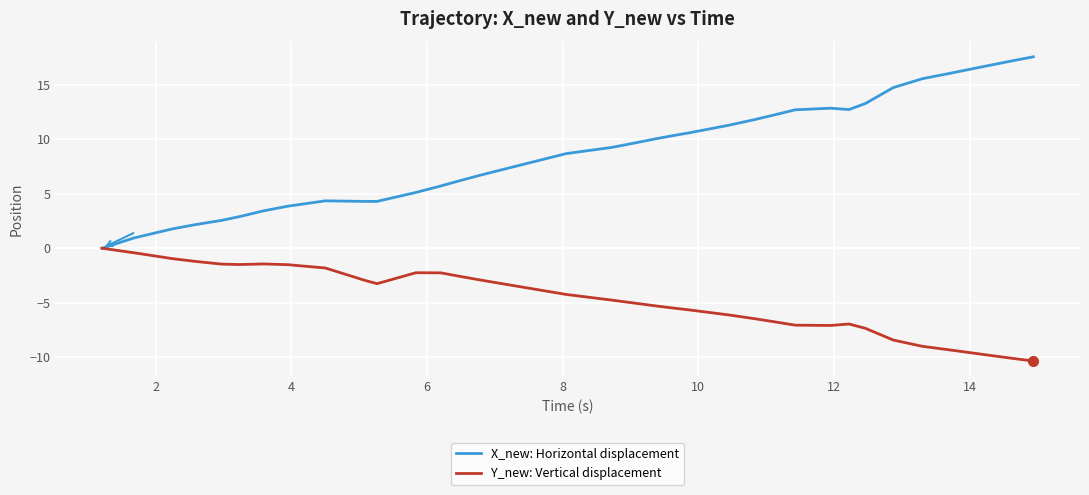

How many negative values does the Y_new: Vertical displacement series have?

39